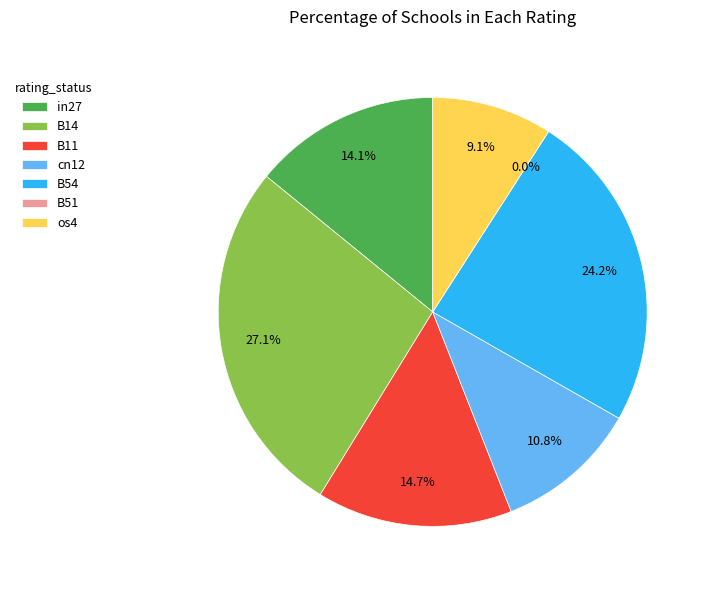

To the nearest percent, what portion does B14 represent?

27%